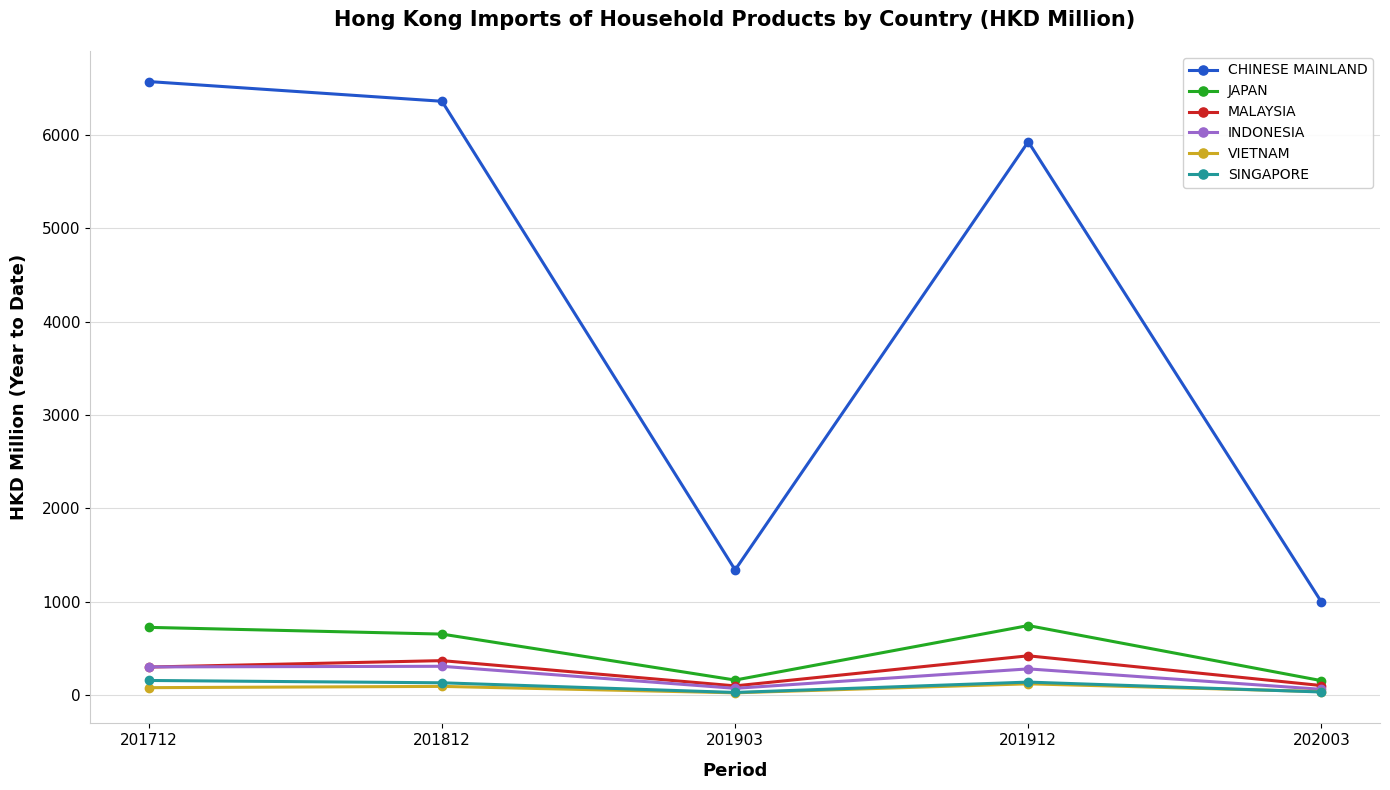

At which label is MALAYSIA closest to 258?

201712